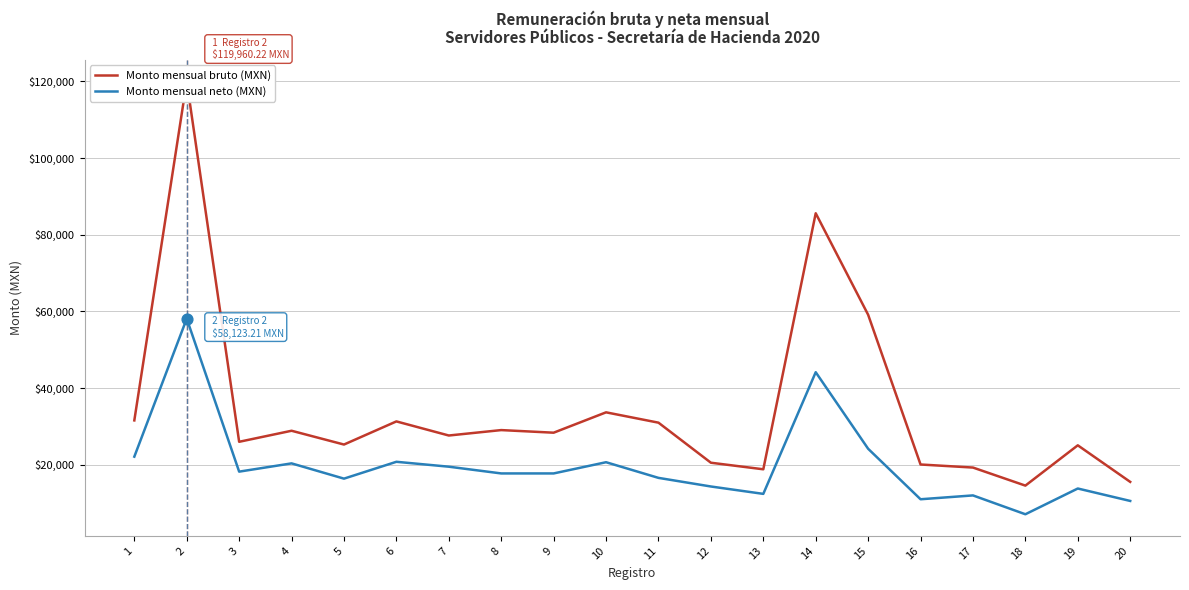

Which series has the largest total across all categories?

Monto mensual bruto (MXN)